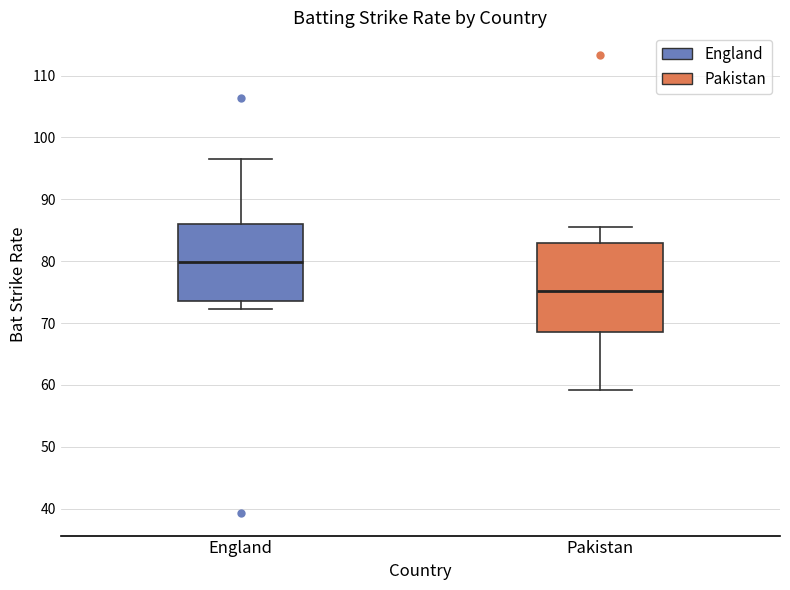

Reading left to right, transcribe this box plot: for each box, give where its median line is, the range the box spans, and where its two whiskers end, as read against the y-axis. The values are not printed on the chart, so give them approximately, as read against the axis.

England: median 80, box 74 to 86, whiskers 72 to 96
Pakistan: median 75, box 69 to 83, whiskers 59 to 86